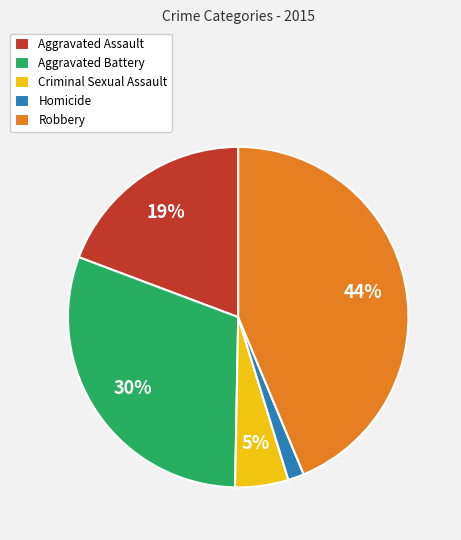

How many slices are in this pie chart?

5